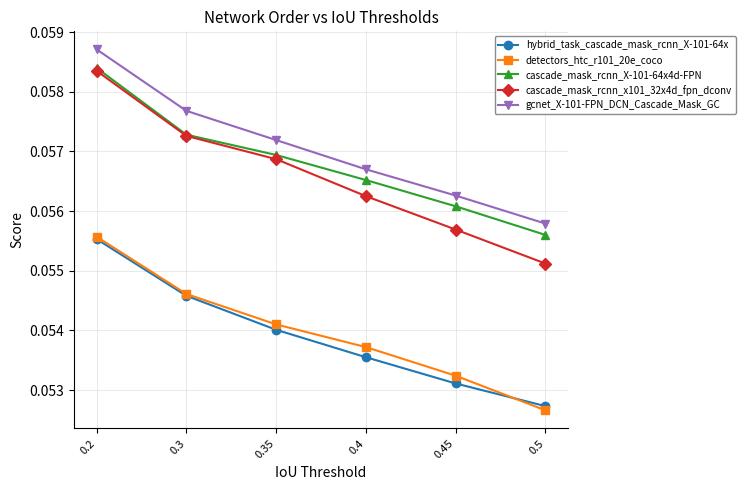

The value of detectors_htc_r101_20e_coco at 0.5 is 0.0. True or false?

False